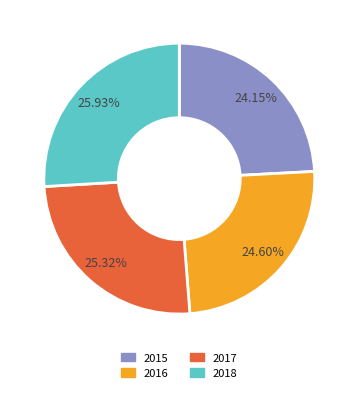

Is it true that 2016 is 25% of the pie?

True